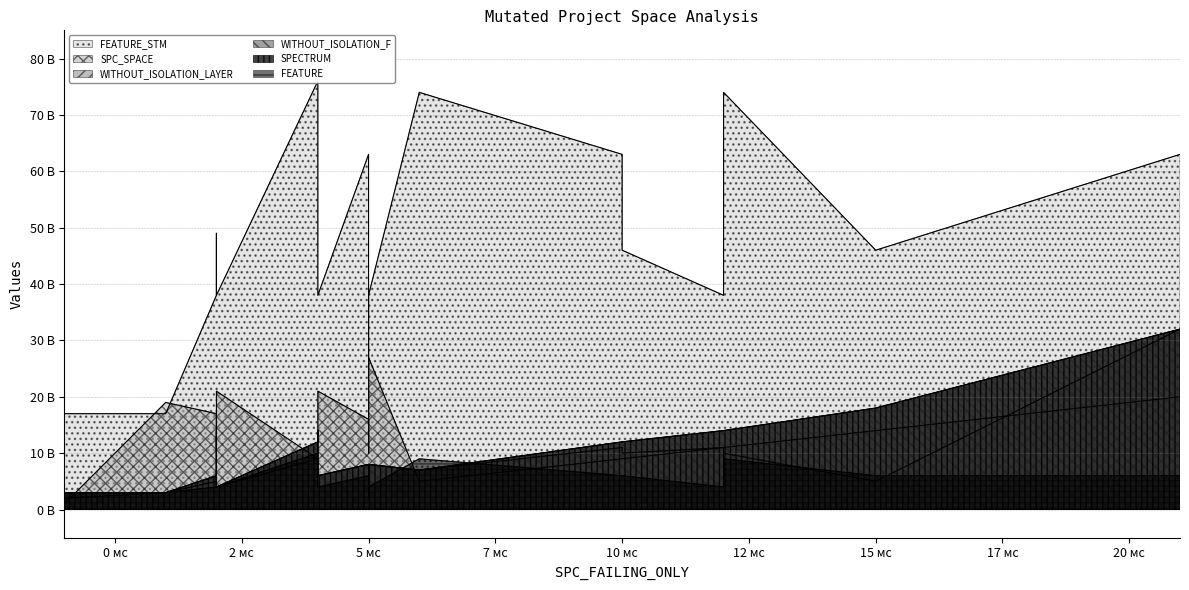

True or false: SPECTRUM and WITHOUT_ISOLATION_F intersect in this chart.

False